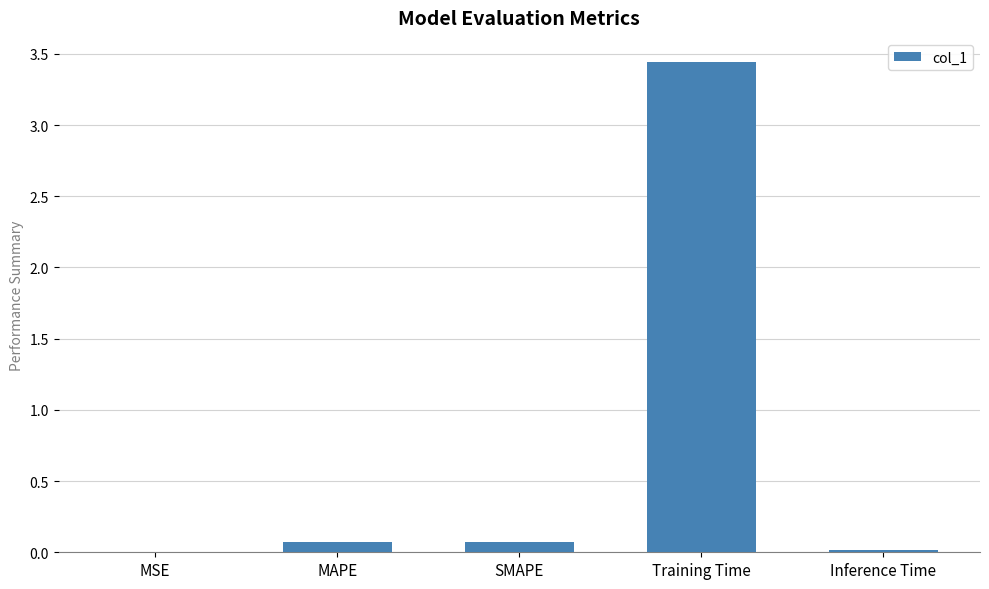

Does the chart contain stacked bars?

No